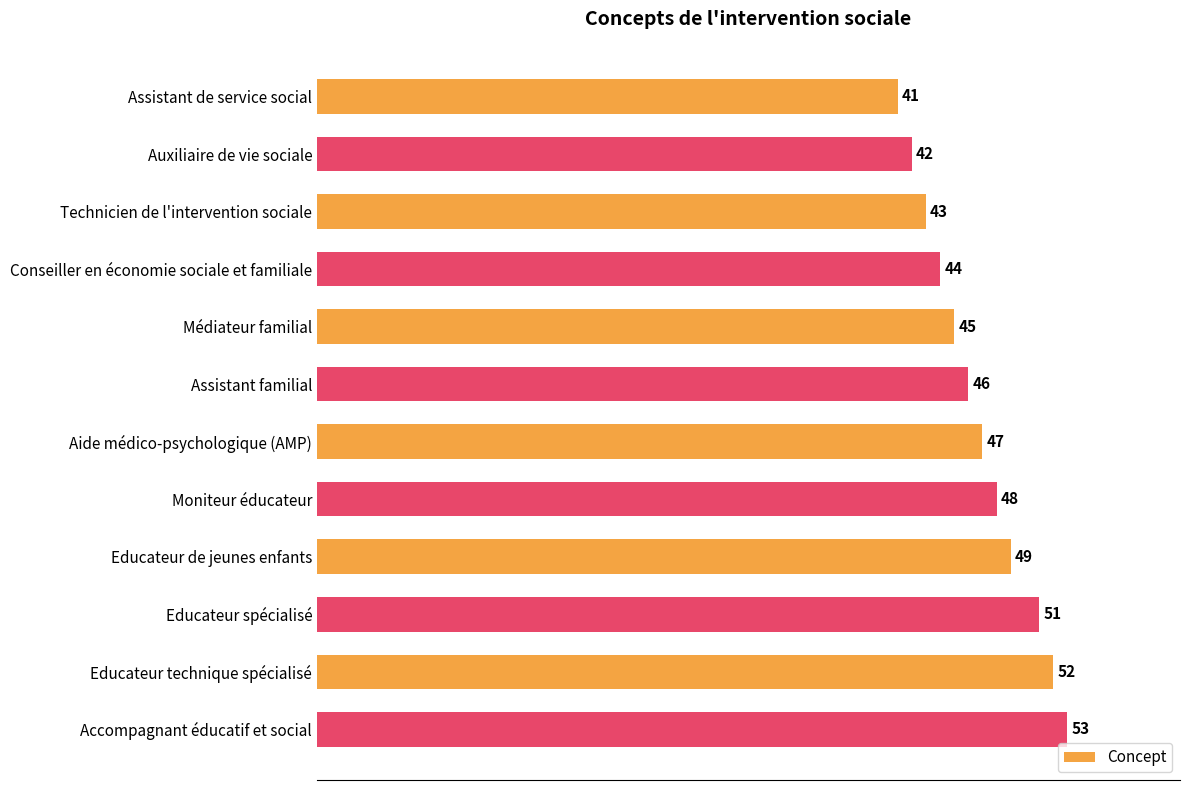

What is the average value?

47